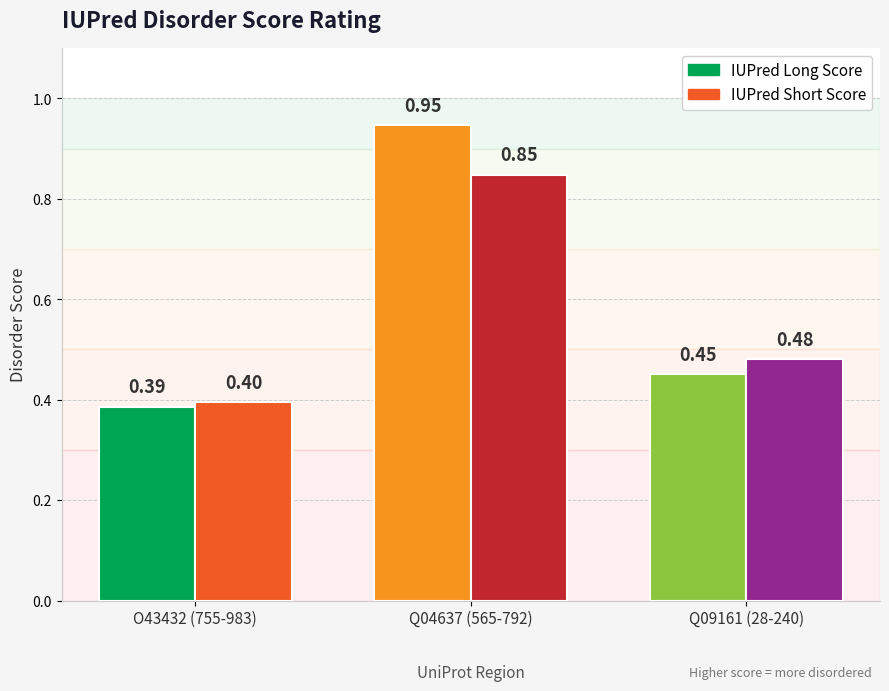

How many groups of bars are there?

3